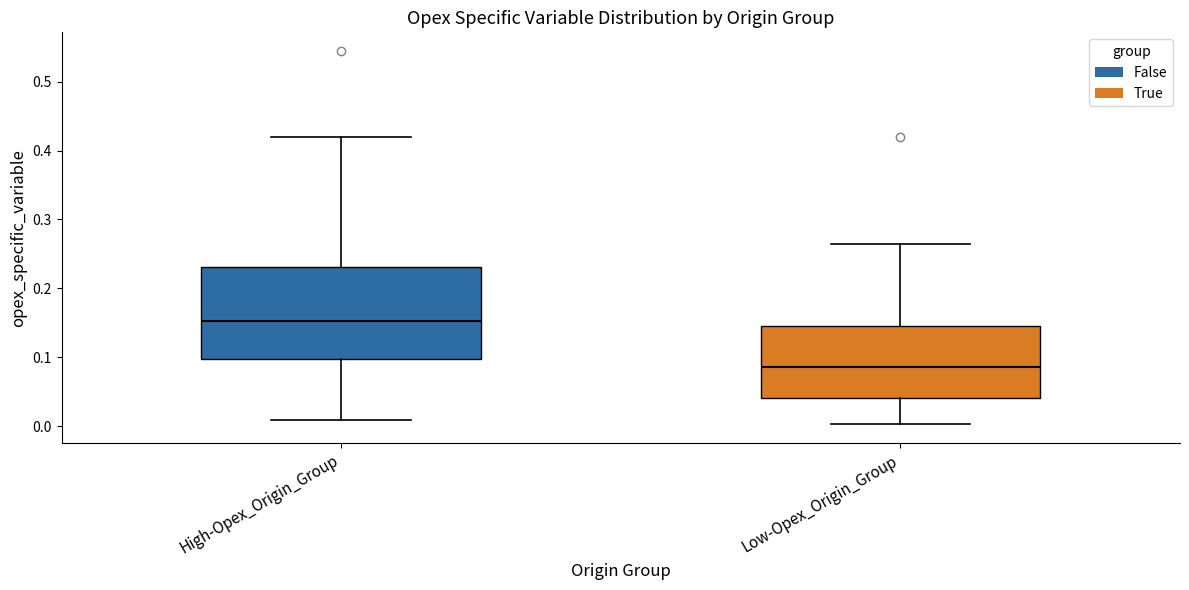

Which box has the highest median line?

High-Opex_Origin_Group